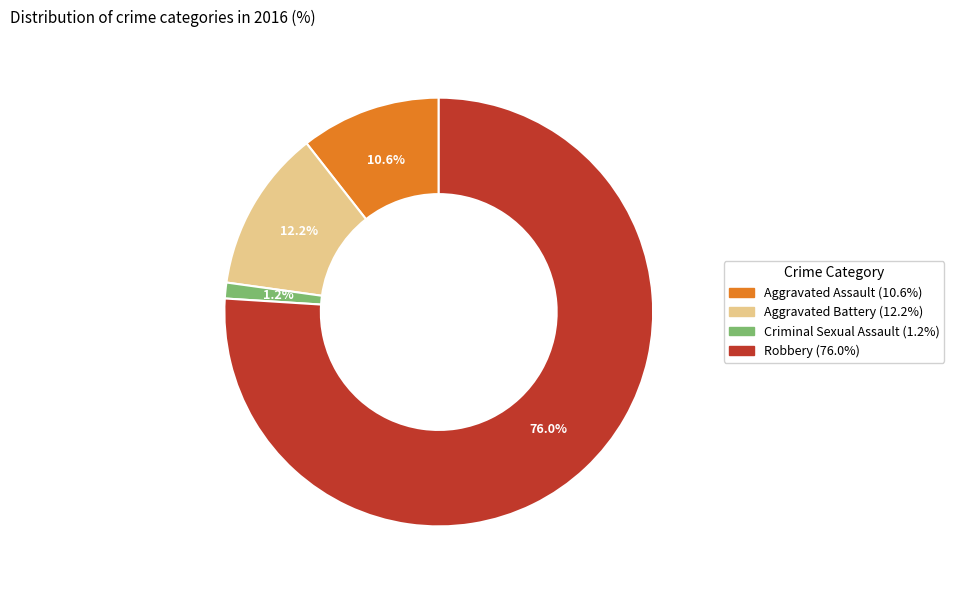

Which category has the smallest portion of the pie?

Criminal Sexual Assault